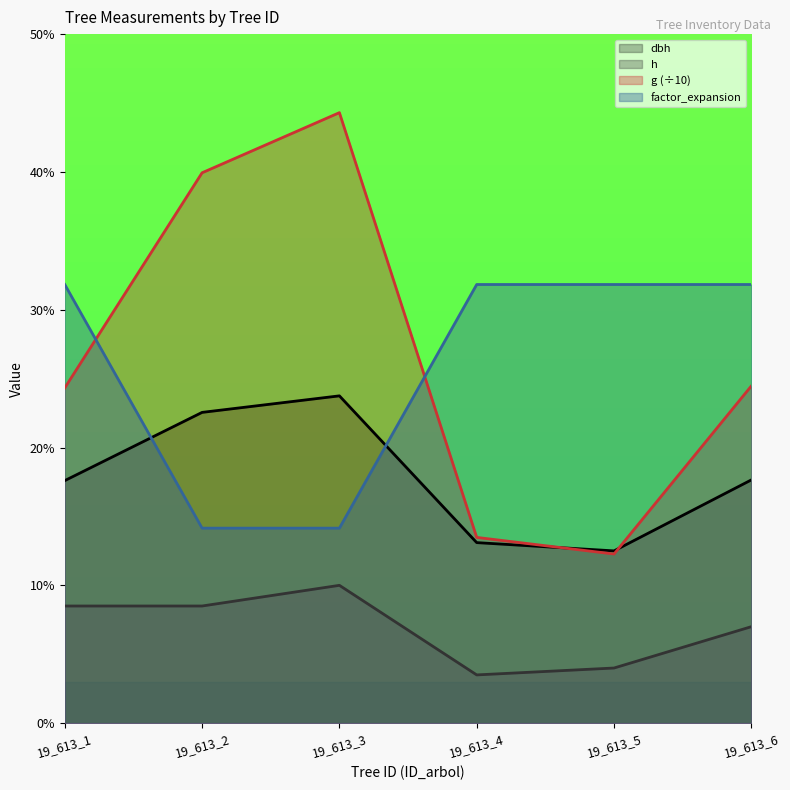

The value of g at 19_613_5 is 12.3. True or false?

True